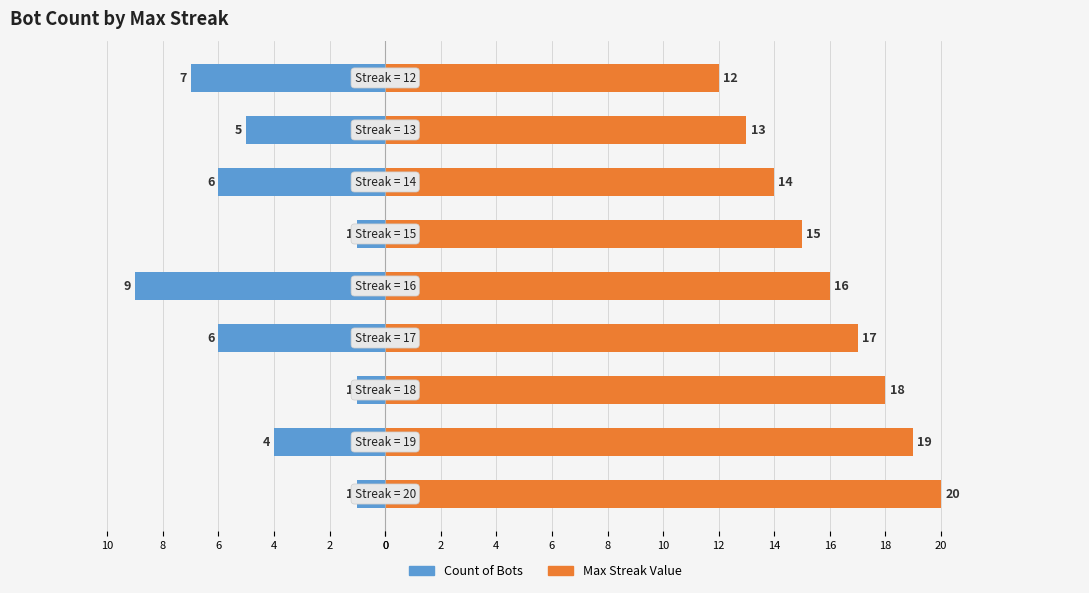

What is the greatest value displayed?

20